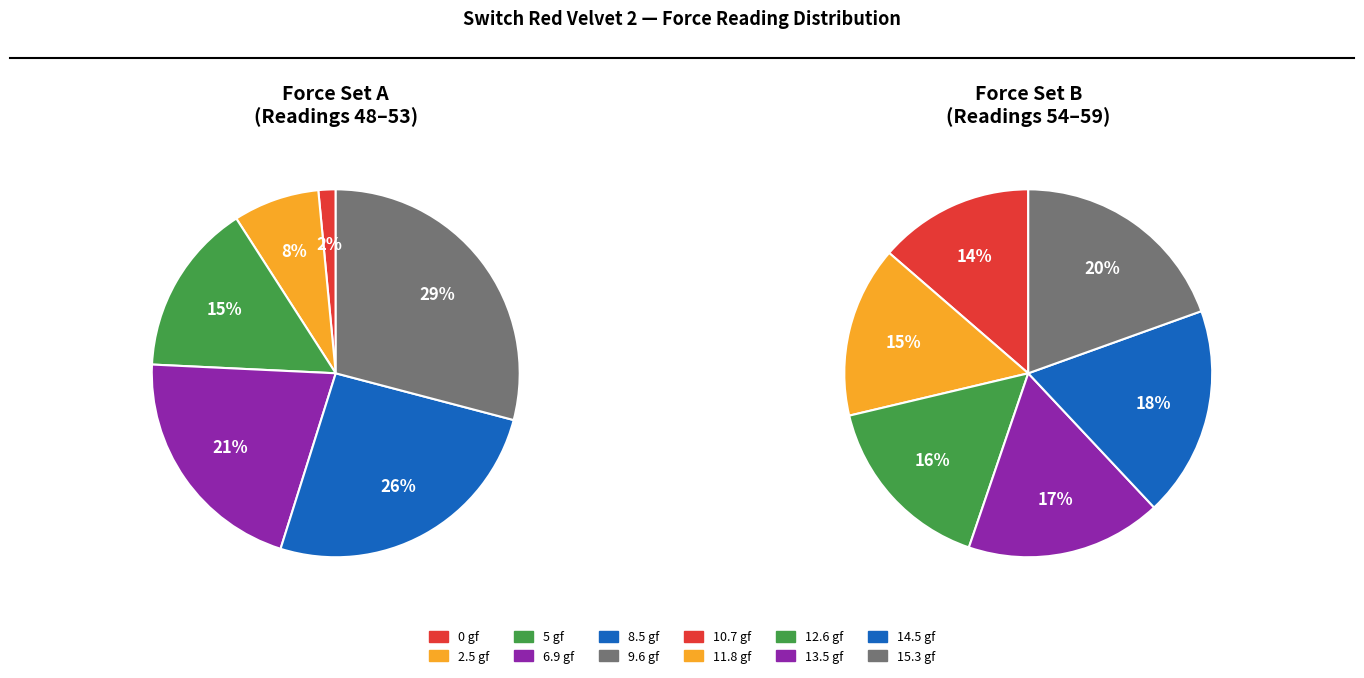

Which category has the smallest portion of the pie?

0 gf